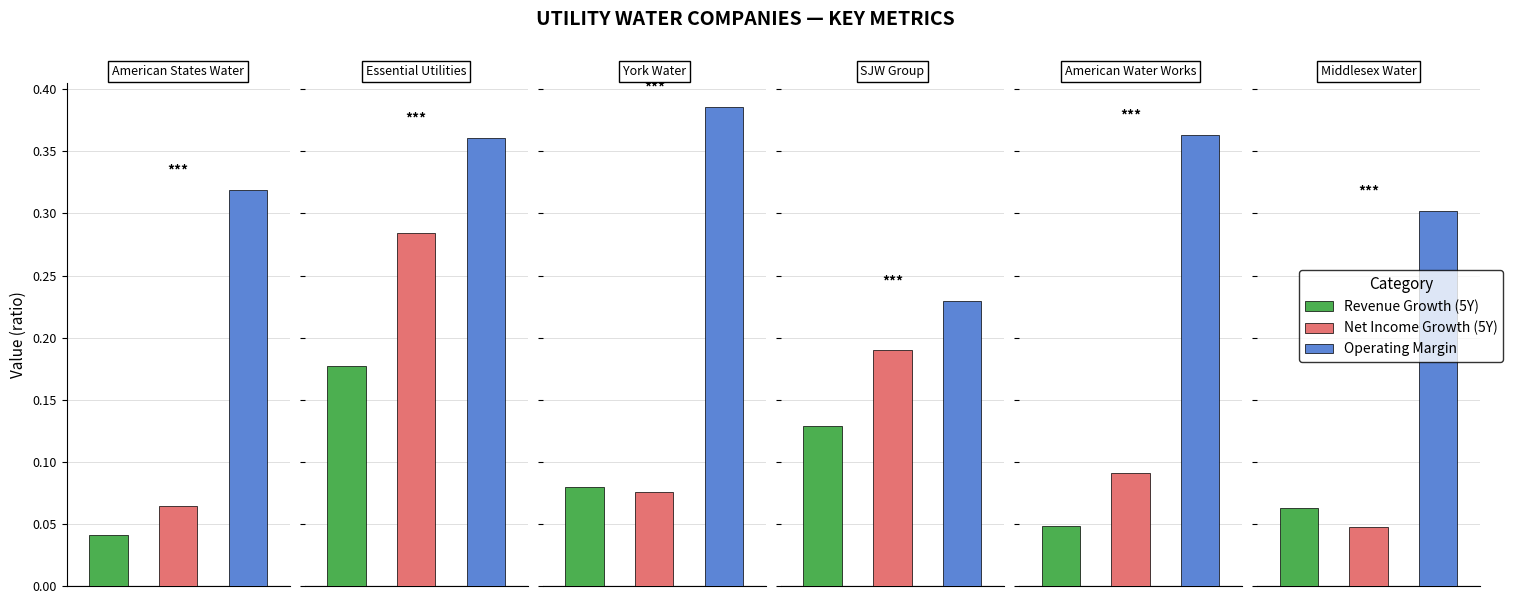

True or false: historical_growth_net_income_last_5_years has a value of 0.1 at York Water.

True